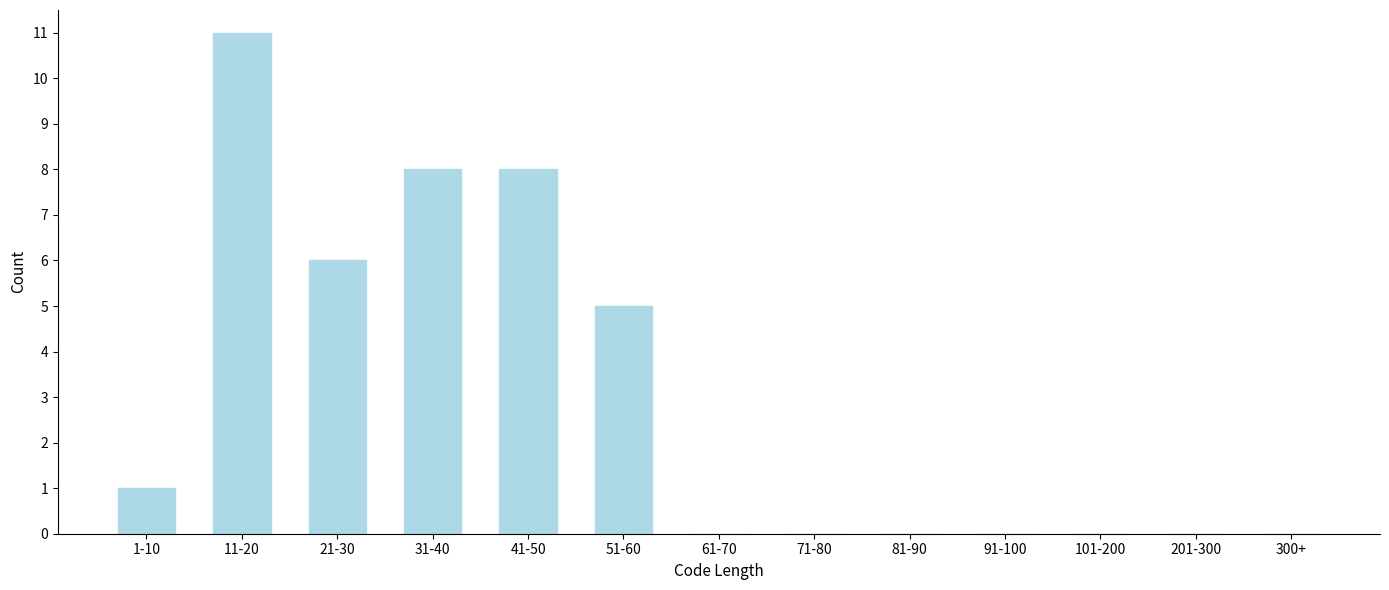

Reading right to left, extract all data points from this chart.

300+=0	201-300=0	101-200=0	91-100=0	81-90=0	71-80=0	61-70=0	51-60=5	41-50=8	31-40=8	21-30=6	11-20=11	1-10=1